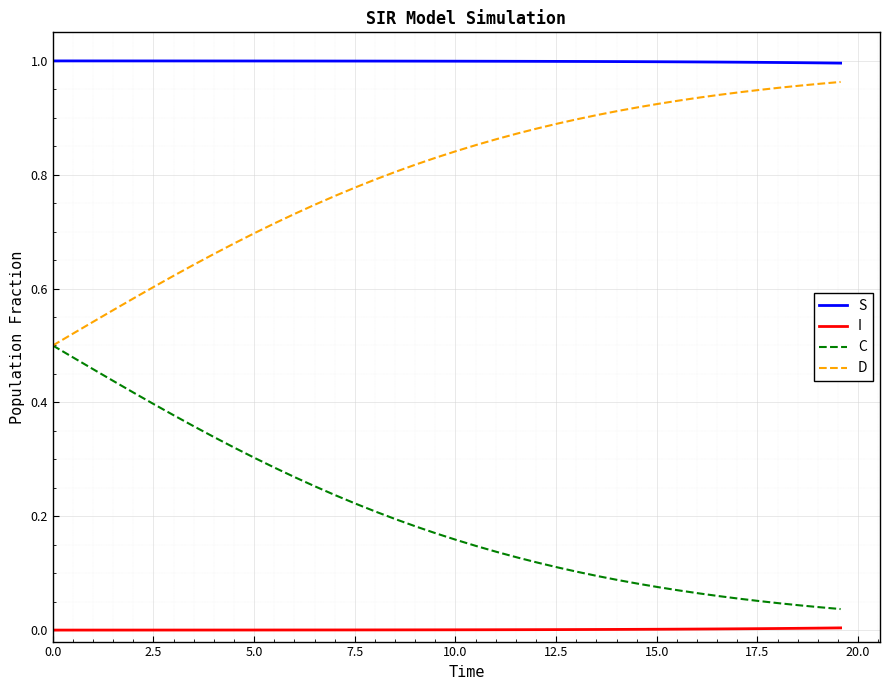

True or false: I and S intersect in this chart.

False